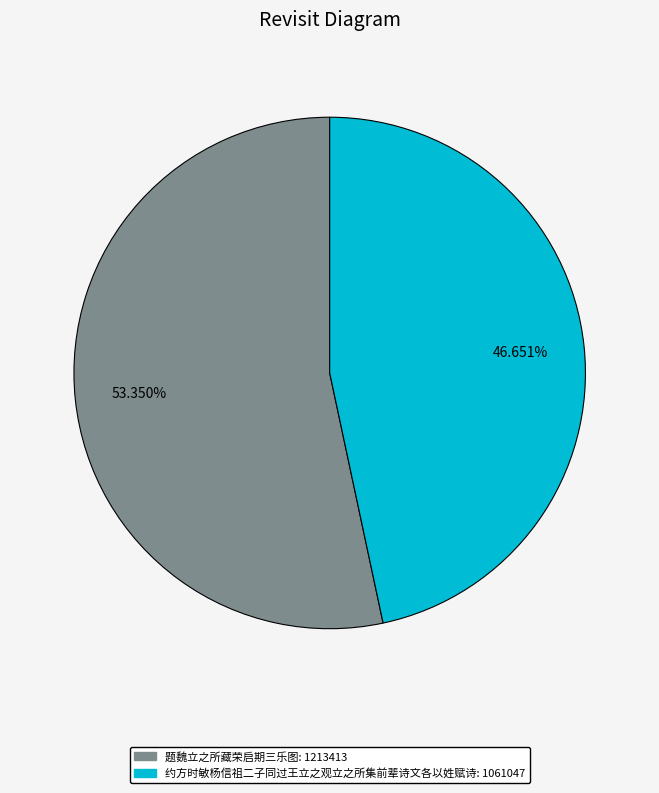

Is the sum of 题魏立之所藏荣启期三乐图 and 约方时敏杨信祖二子同过王立之观立之所集前辈诗文各以姓赋诗 greater than half?

Yes